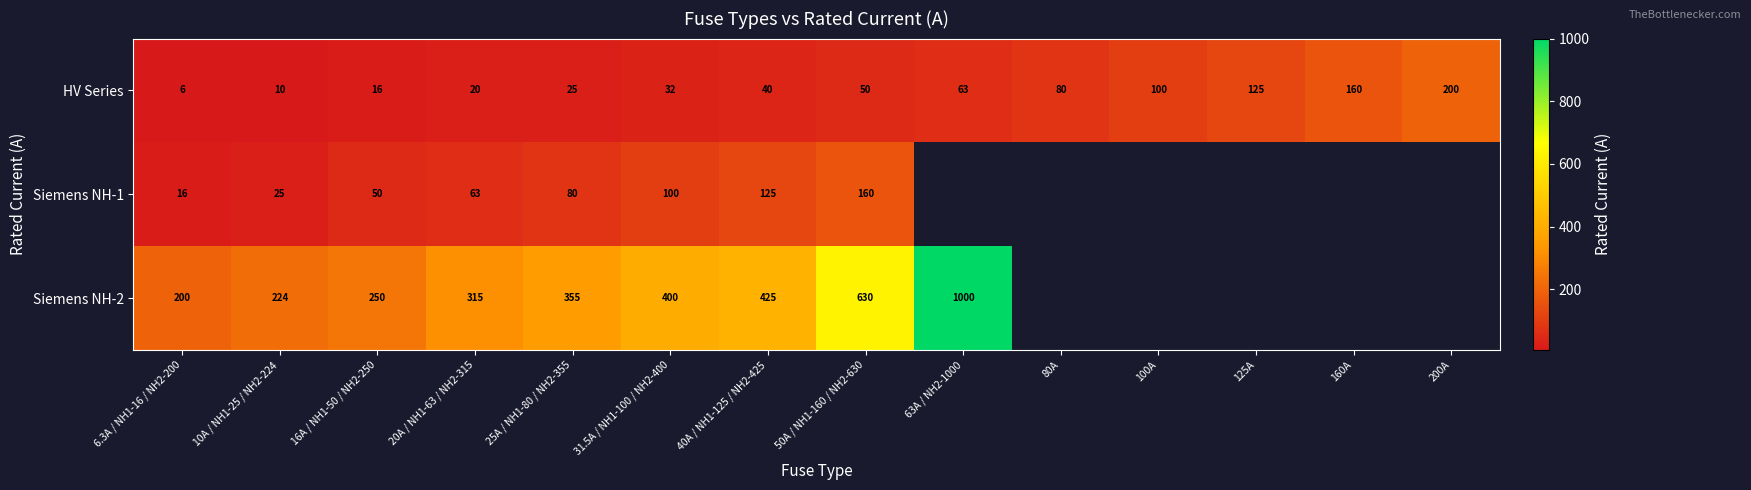

What is the sum of all HV Series values?

927.0